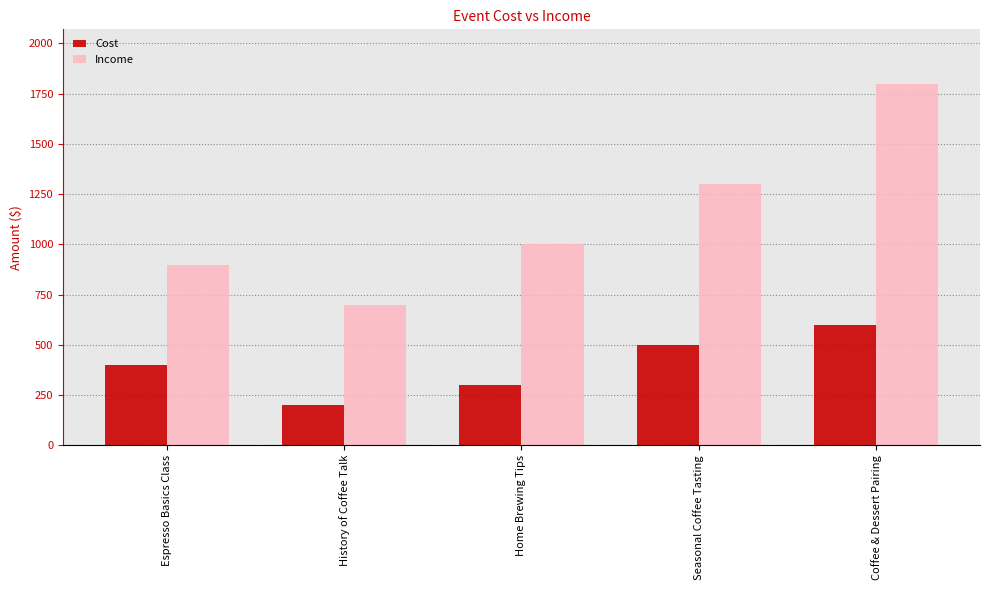

Does the chart contain any negative values?

No